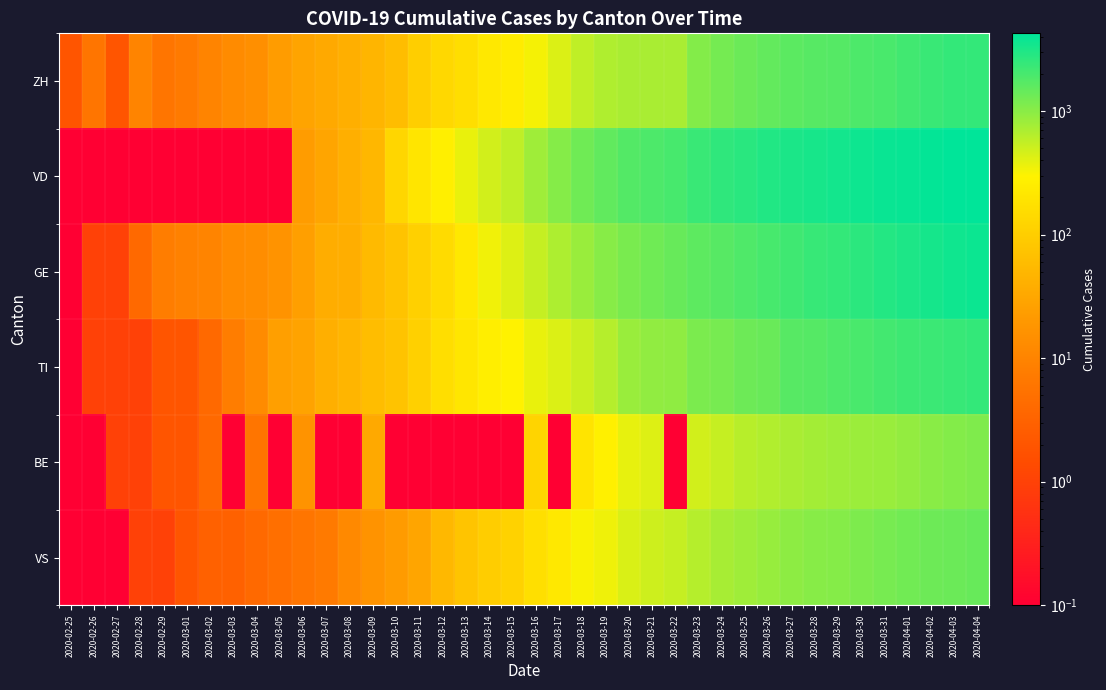

Rank the series by their maximum value, from lowest to highest.

BE, VS, TI, ZH, GE, VD